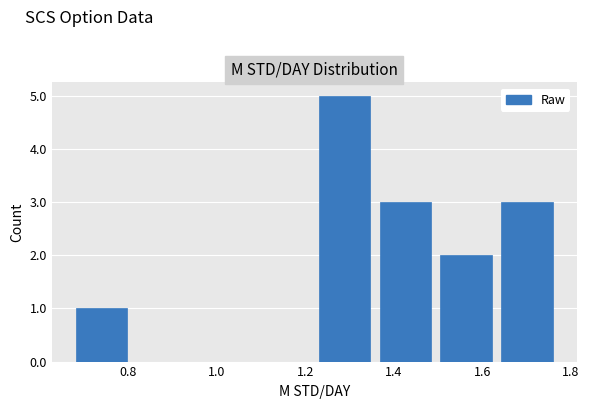

Over which range of the x-axis is the bar tallest?

1.22 to 1.36